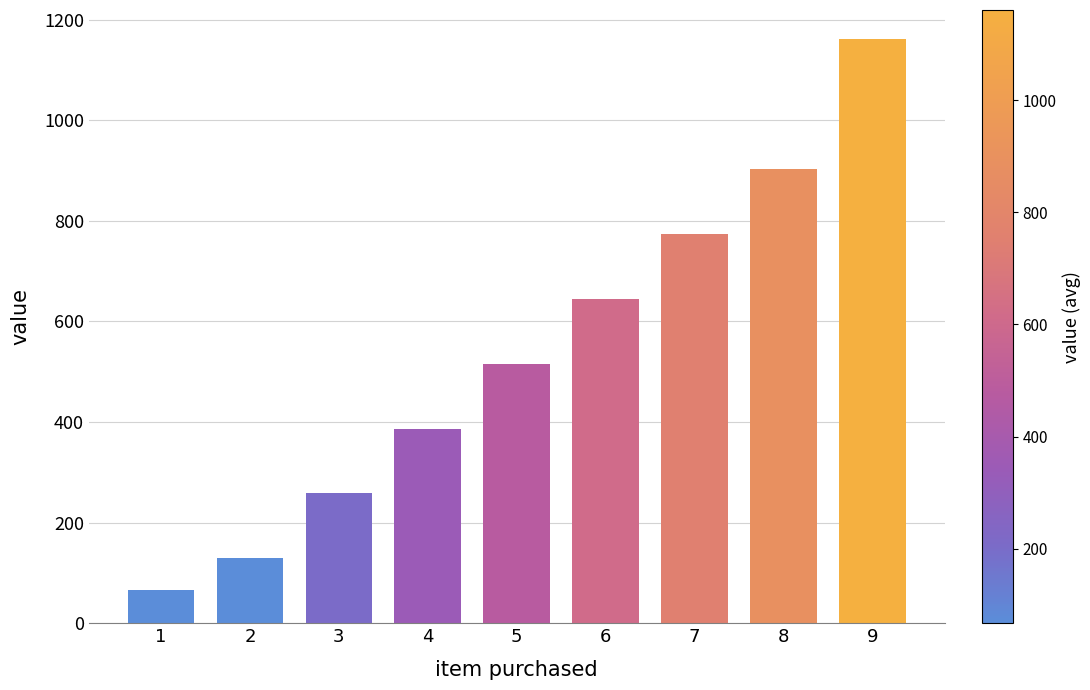

Rank the categories by value from highest to lowest.

9, 8, 7, 6, 5, 4, 3, 2, 1